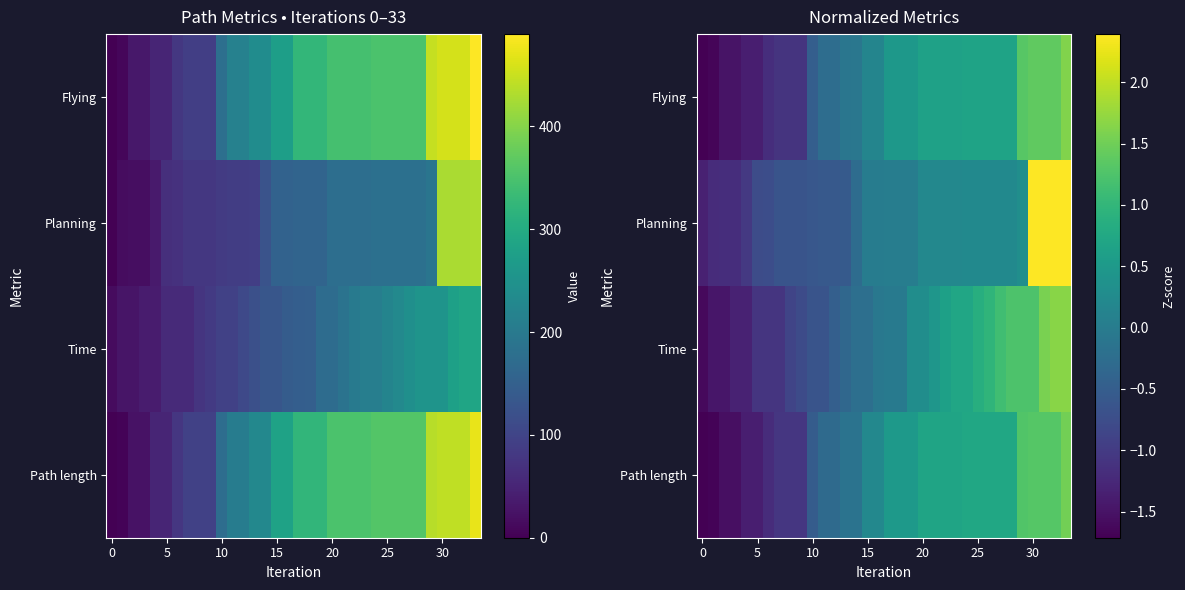

What is the total value across all series at 17?

1.0